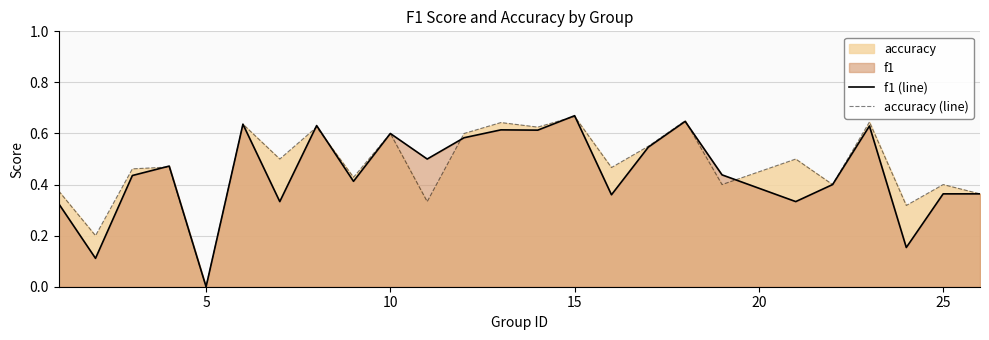

How many interior local valleys does the f1 (line) series have?

9